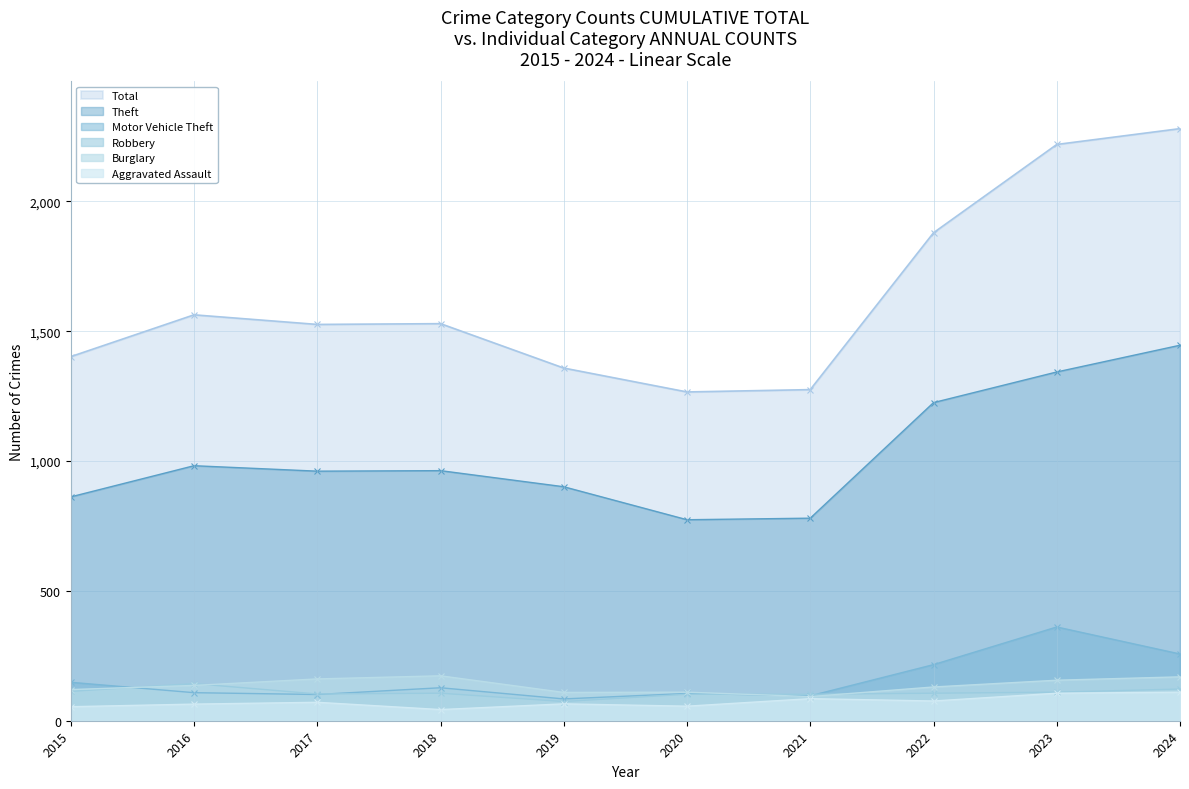

The value of Aggravated Assault at 2015 is 20. True or false?

False